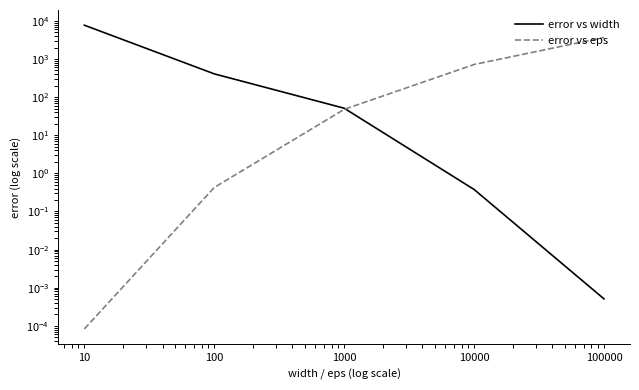

How many data points in error vs eps are less than 47?

2